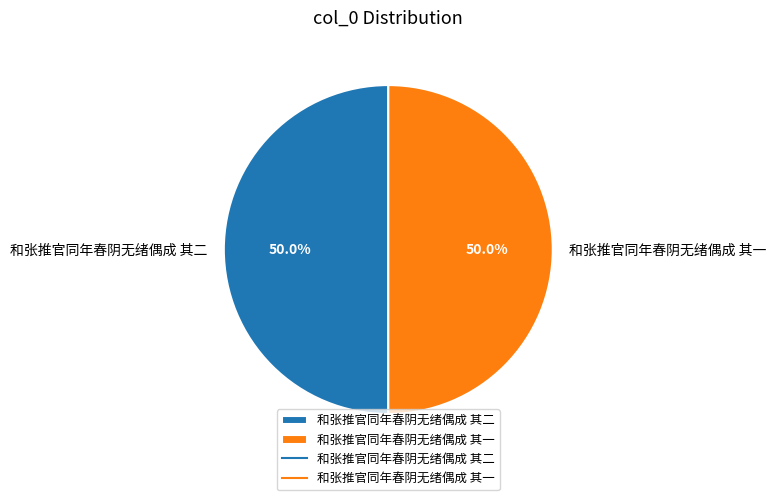

What portion of the pie excludes 和张推官同年春阴无绪偶成 其一?

50.0%